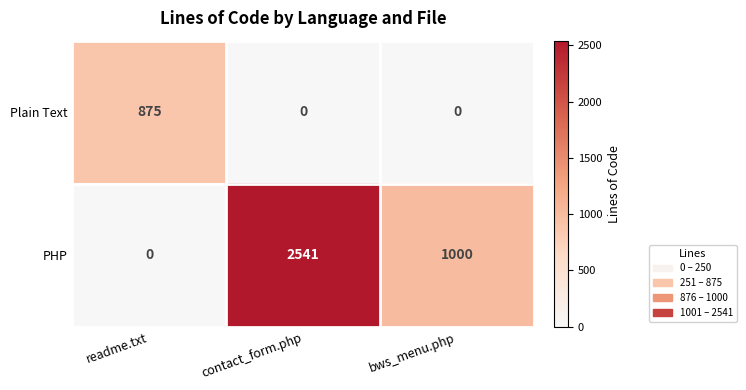

Which series has the largest total across all categories?

PHP